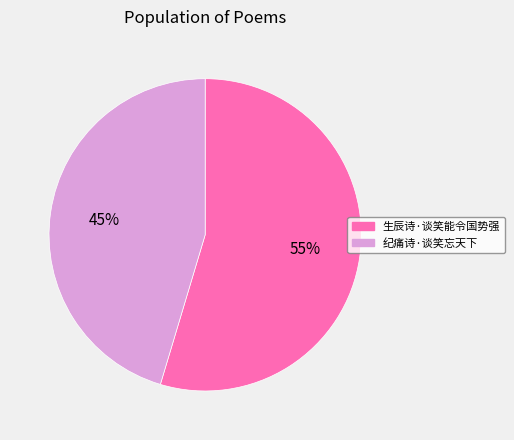

Which has a higher value, 纪痛诗·谈笑忘天下 or 生辰诗·谈笑能令国势强?

生辰诗·谈笑能令国势强